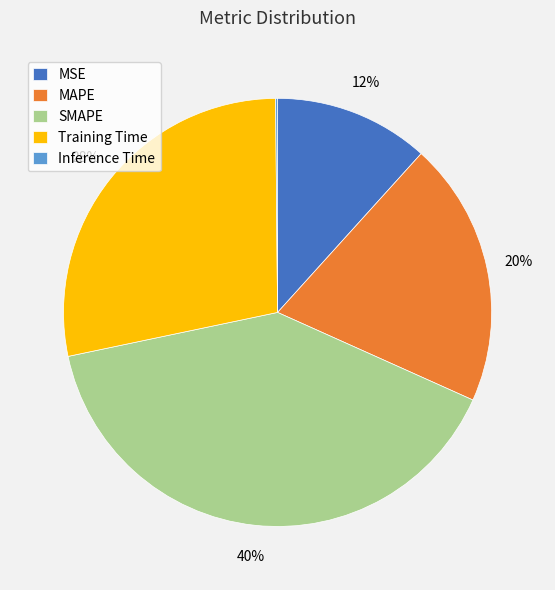

To the nearest percent, what is the difference between the largest and smallest slice percentages?

40%